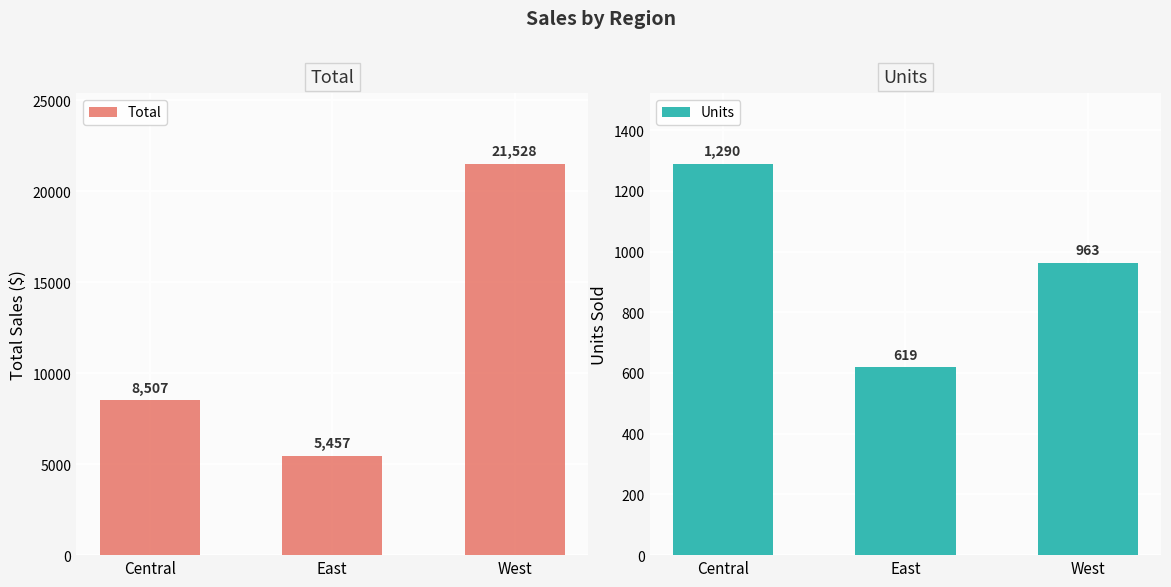

What is the smallest value displayed?

619.0